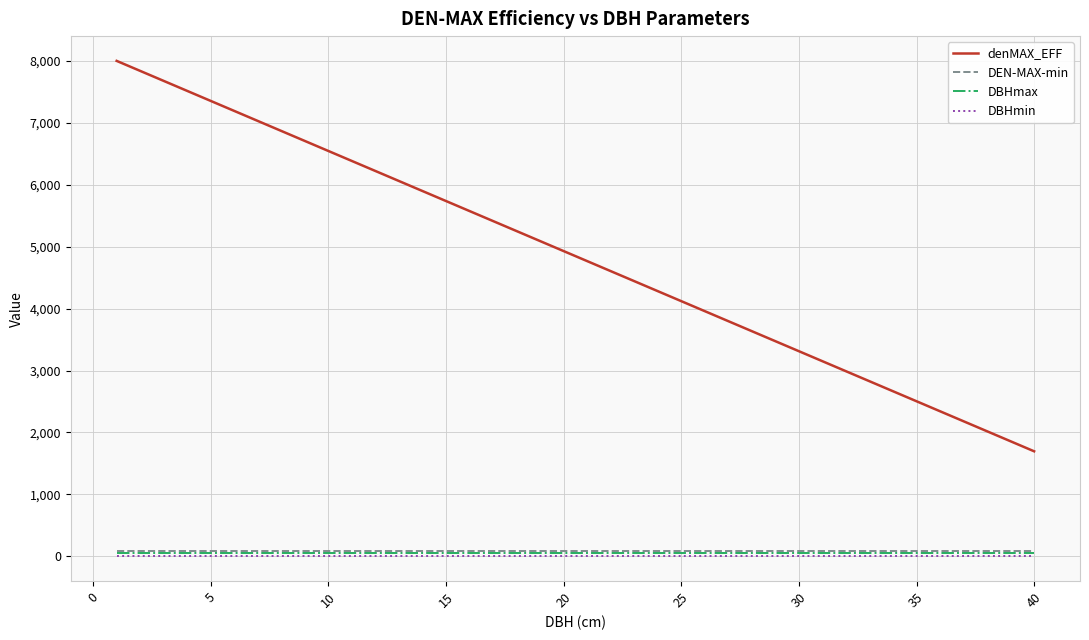

True or false: DBHmin and denMAX_EFF intersect in this chart.

False